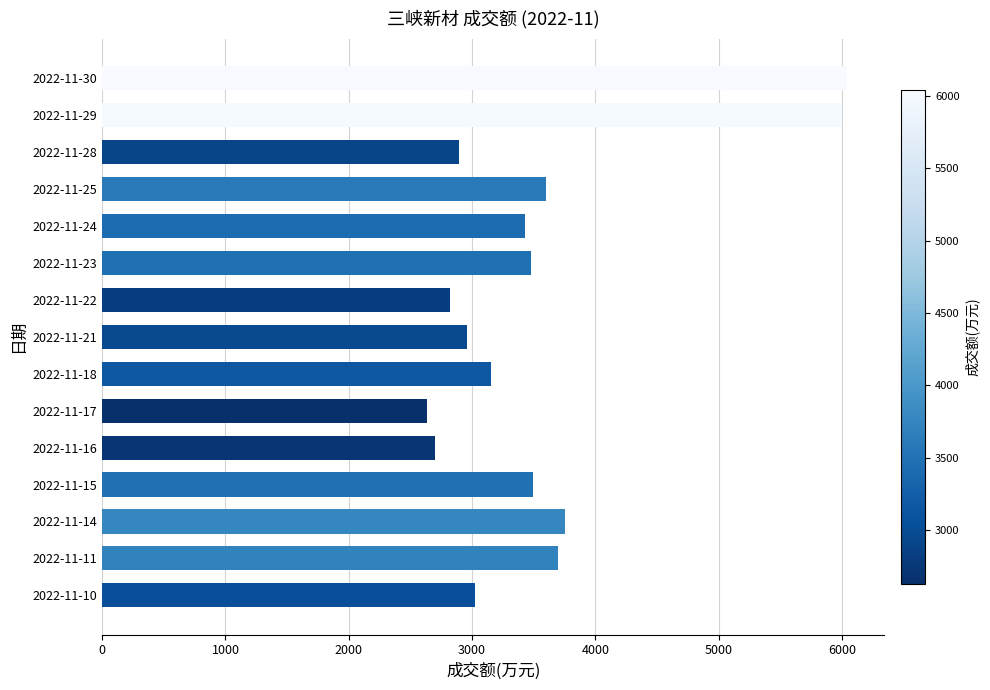

Between 2022-11-23 and 2022-11-17, which is larger?

2022-11-23